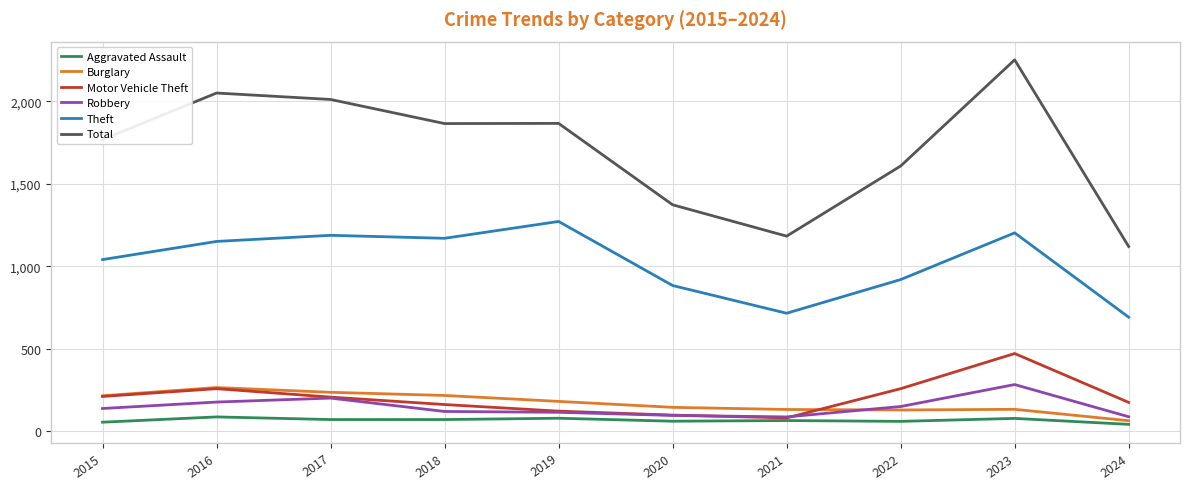

Which category has the lowest value in the Theft series?

2024